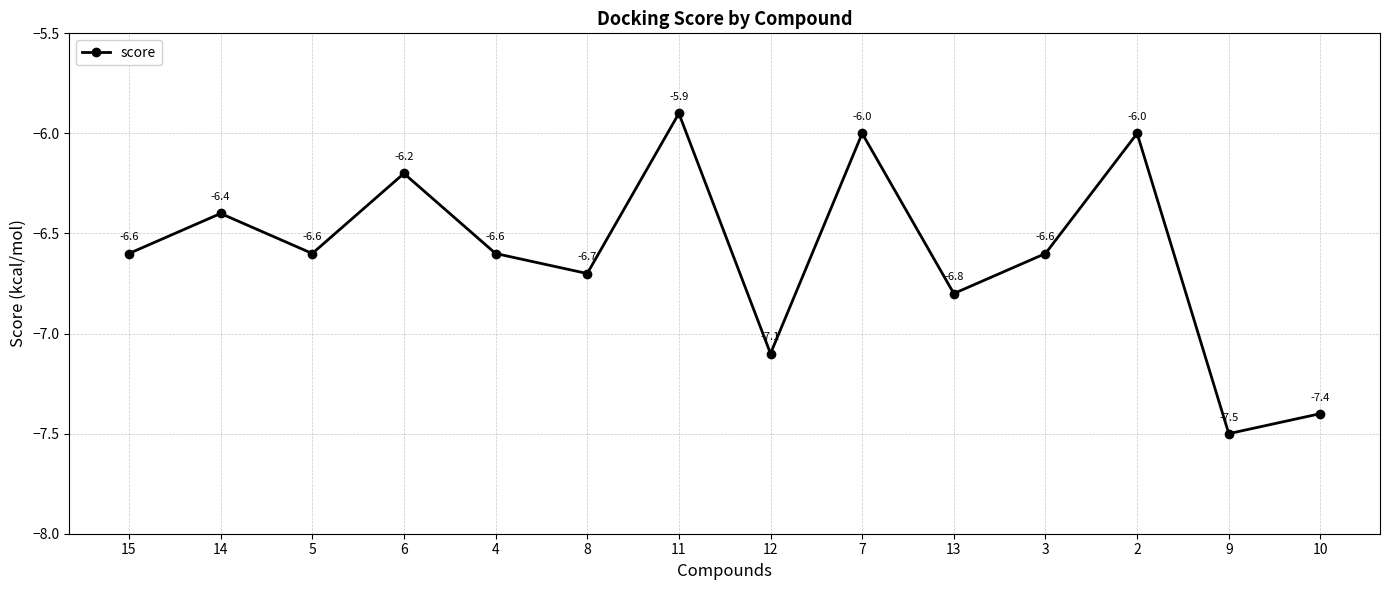

Between 13 and 8, which is larger?

8